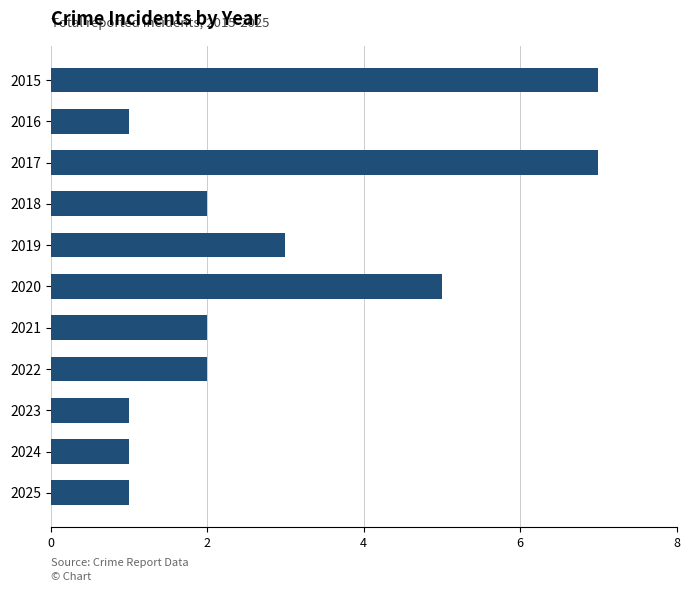

Count the number of data series in this chart.

1